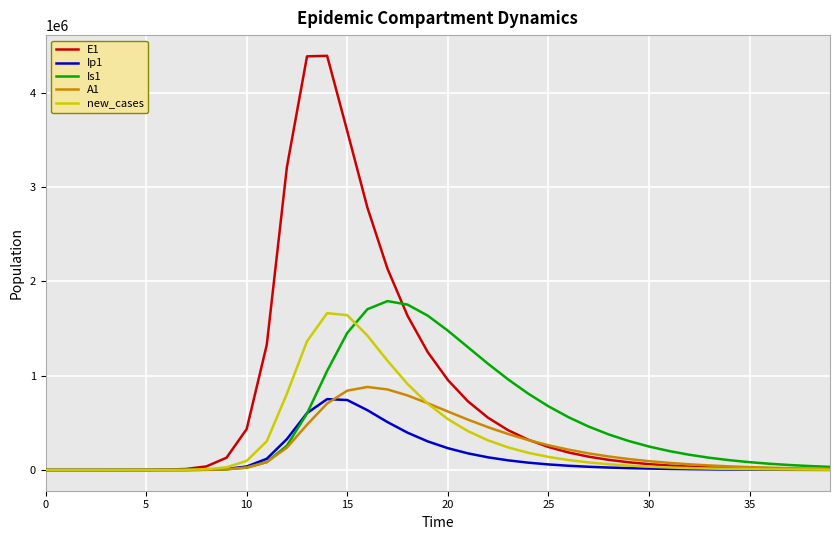

Which series has the largest range (max minus min)?

E1